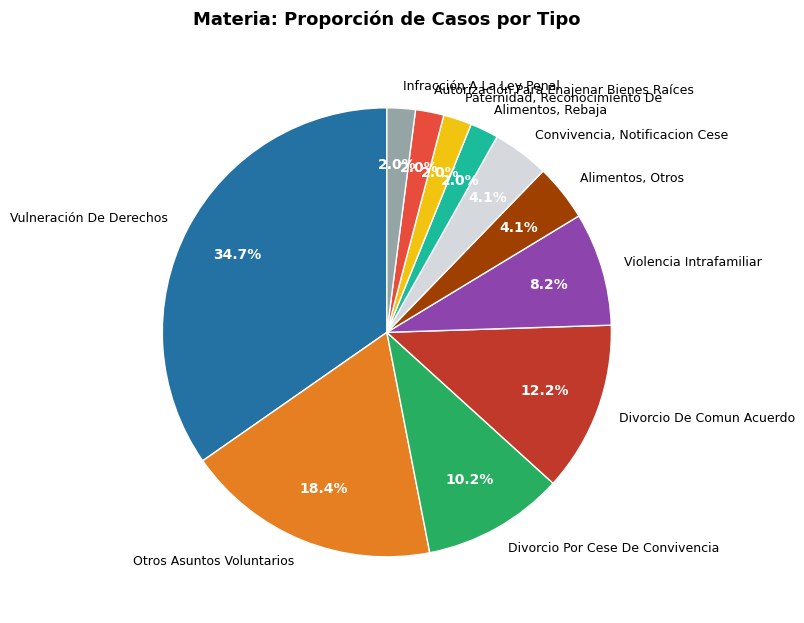

Count the number of slices in the pie.

11